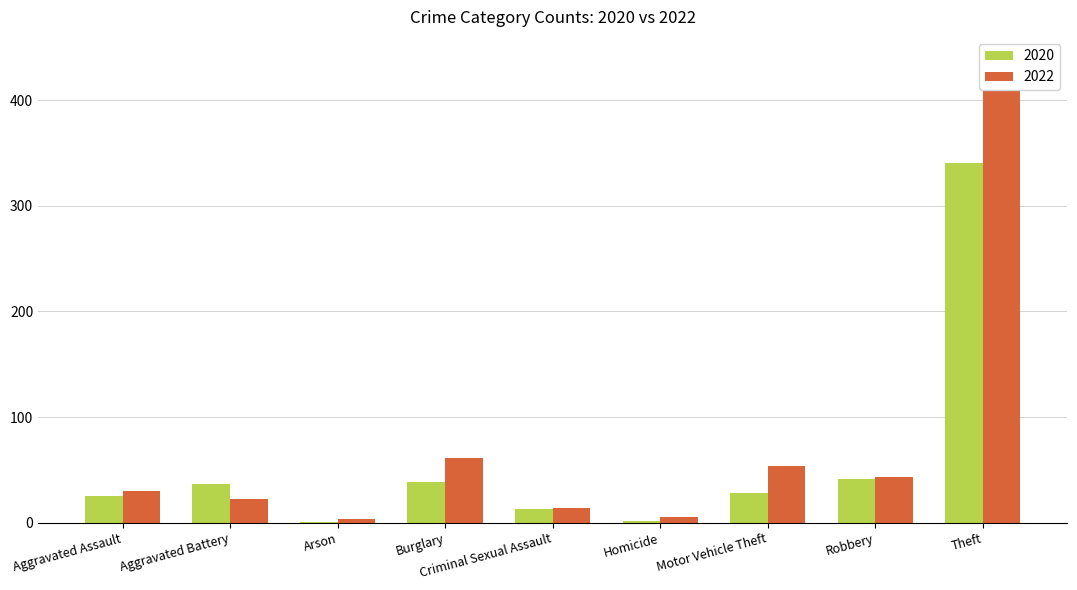

List the series in order of their overall mean, lowest first.

2020, 2022